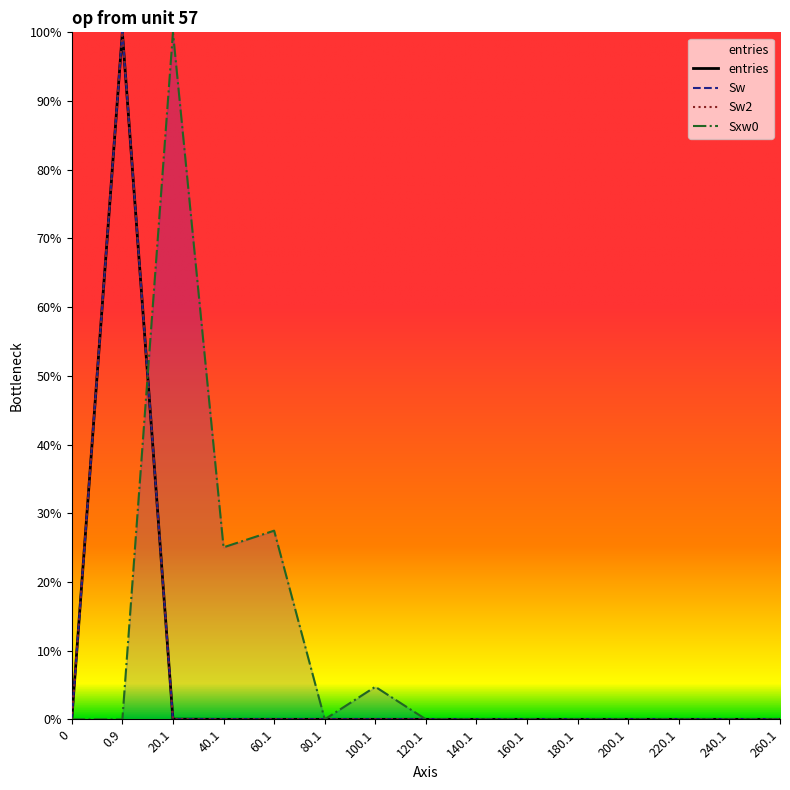

Which series has the largest total across all categories?

Sxw0